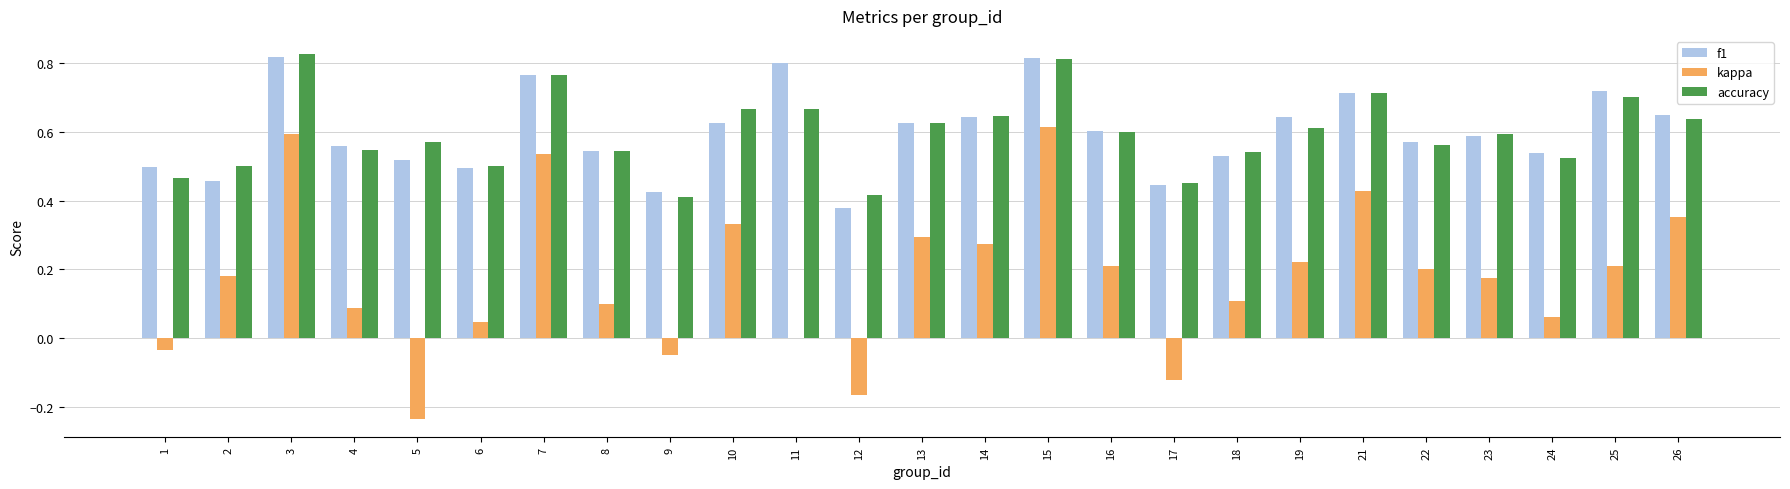

Does the chart contain stacked bars?

No